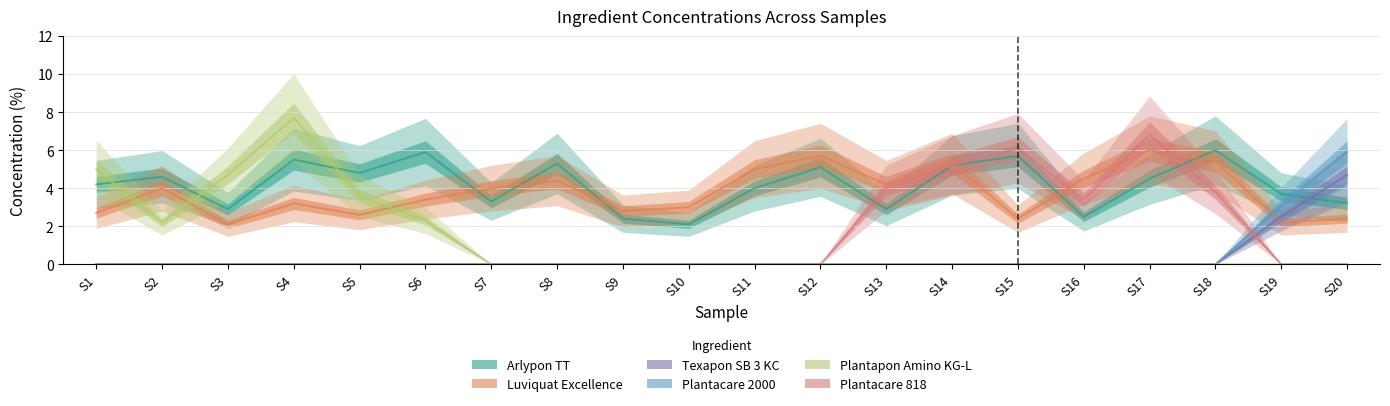

True or false: Plantacare 2000 and Plantapon Amino KG-L intersect in this chart.

False